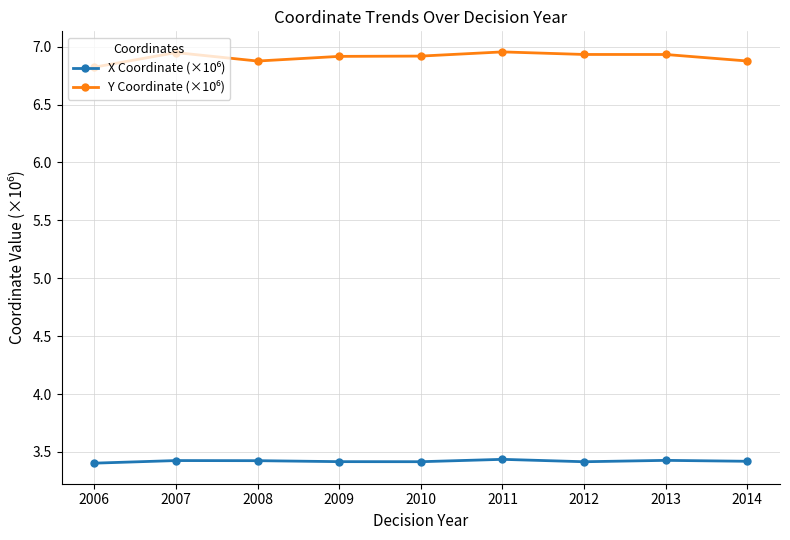

What is the spread (max minus min) of values at 2013?

3.5